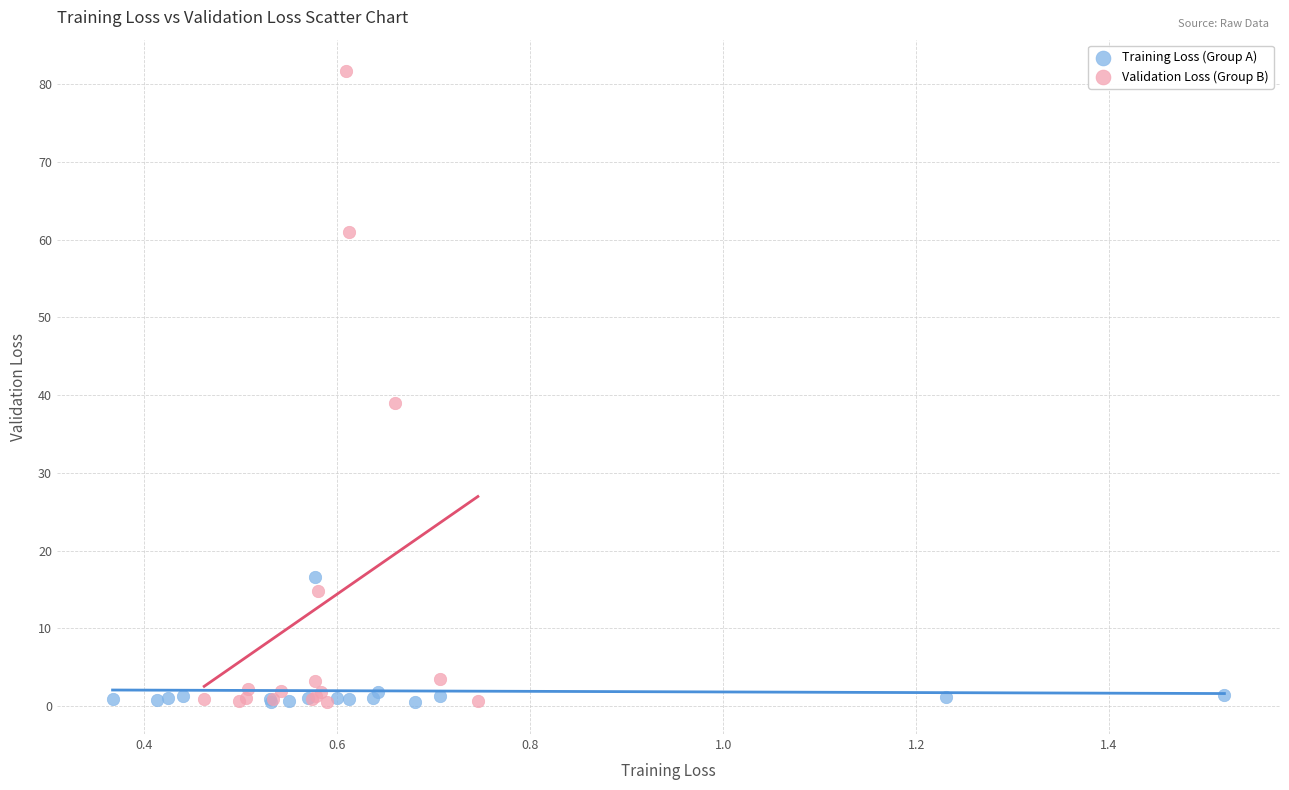

Which series reaches the maximum Y coordinate?

Validation Loss (Group B)